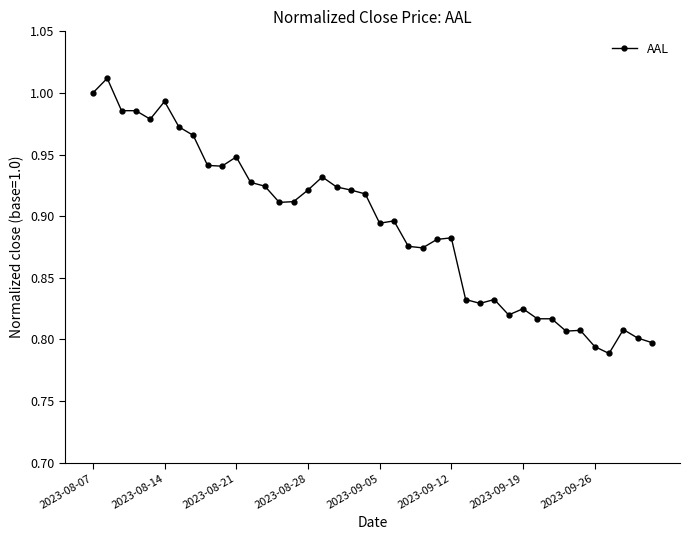

Is this an area chart (filled region under the line)?

No